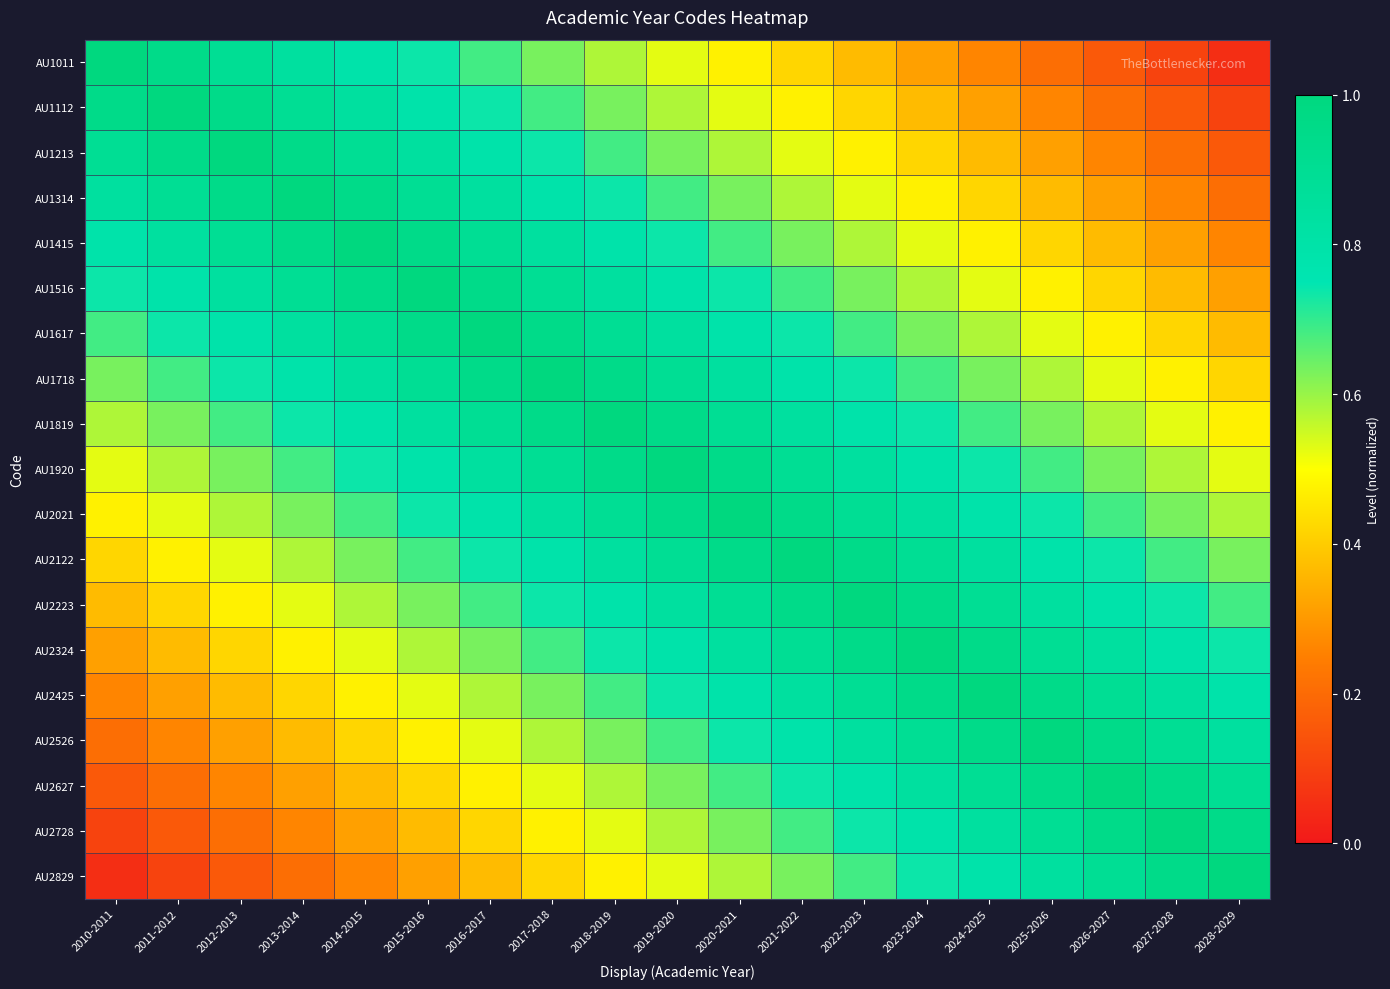

Count the number of data series in this chart.

19